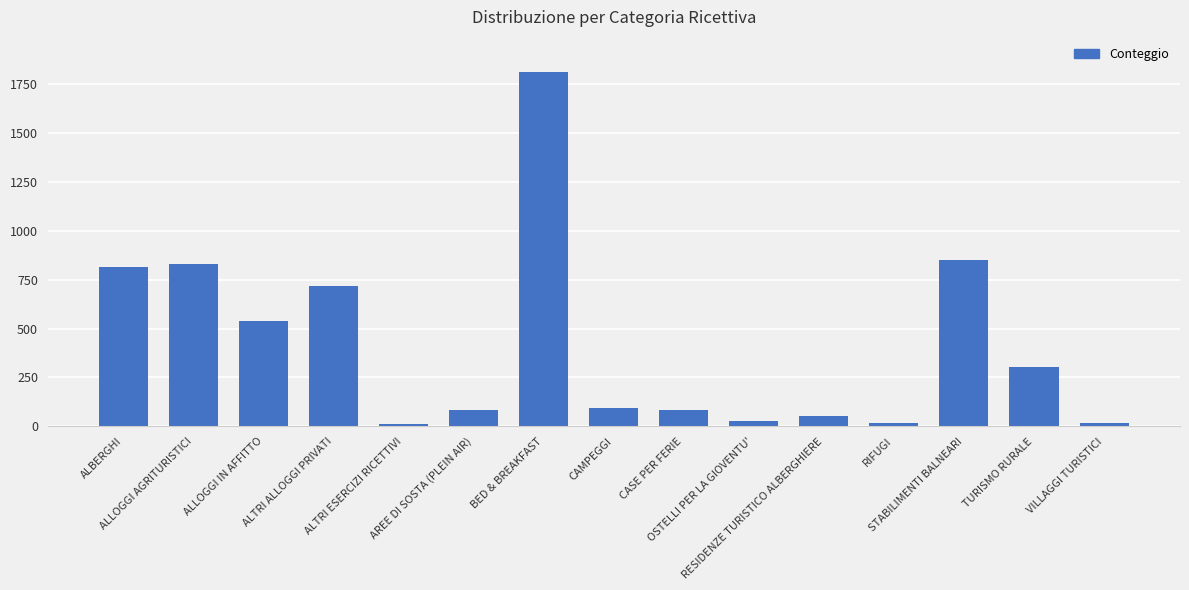

Between VILLAGGI TURISTICI and RESIDENZE TURISTICO ALBERGHIERE, which is larger?

RESIDENZE TURISTICO ALBERGHIERE